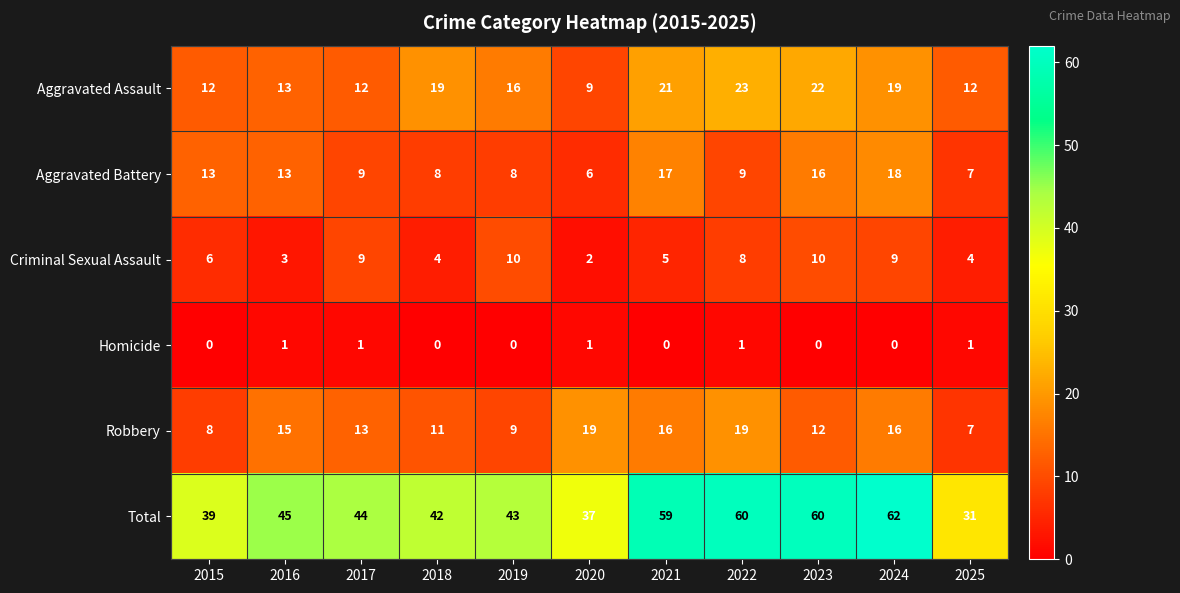

What is the lowest value of the Total series?

31